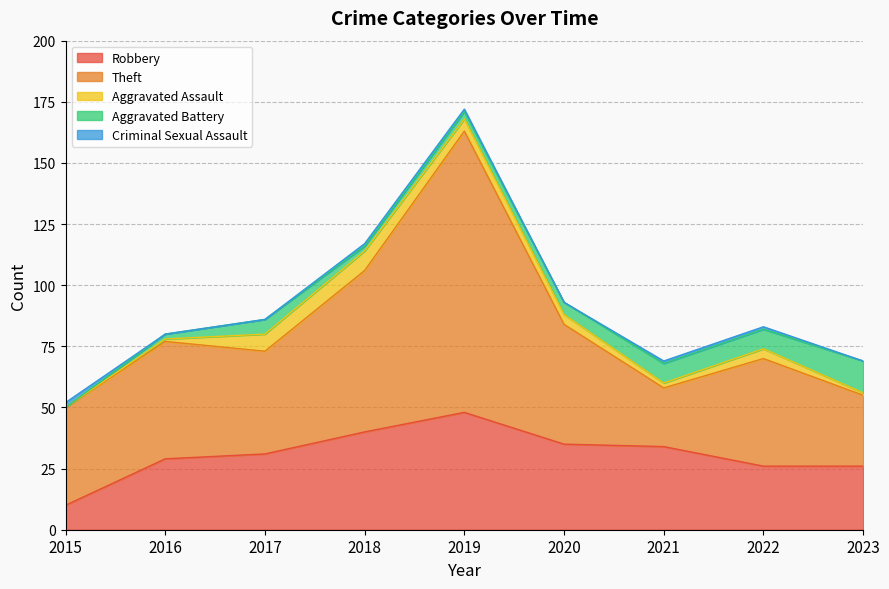

At how many categories does at least one series exceed 145?

1